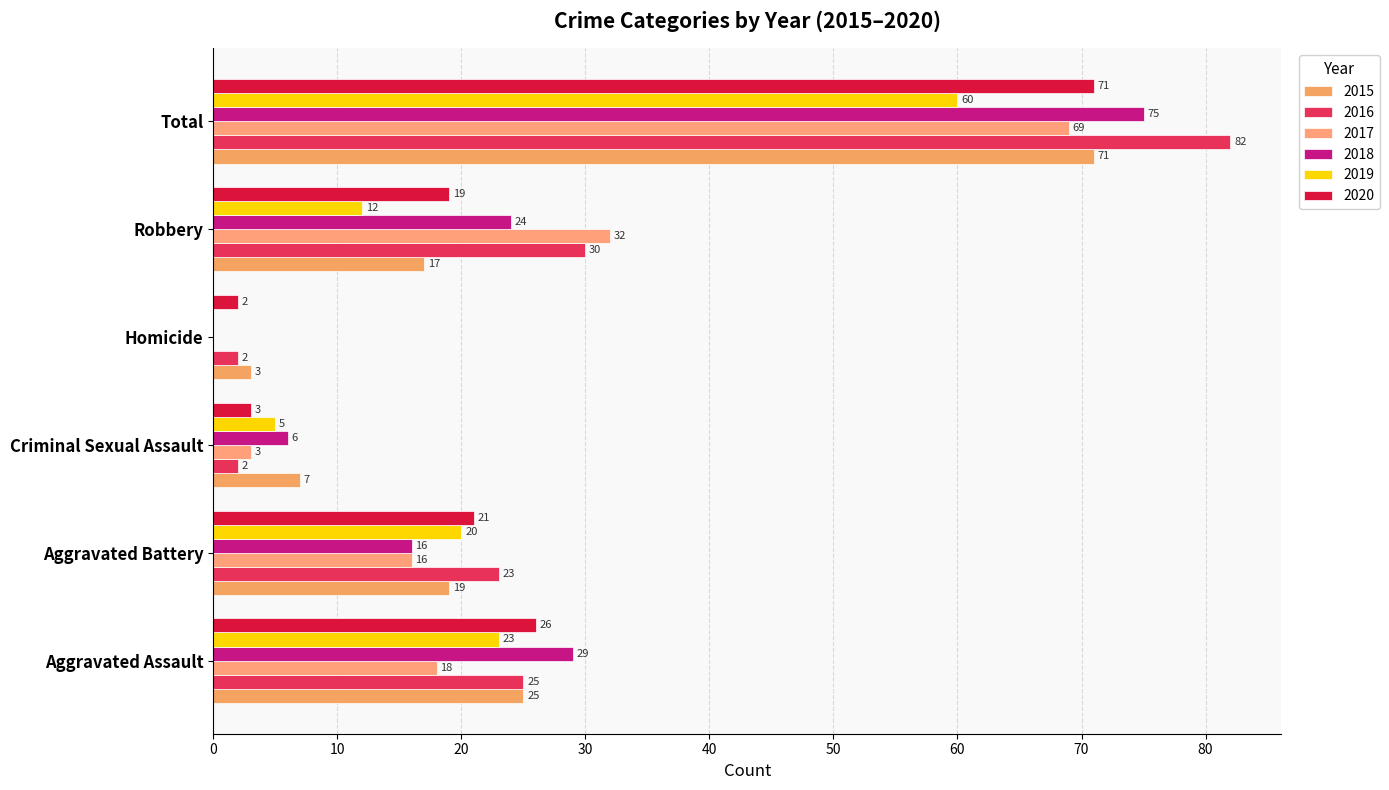

List the series in order of their peak value, lowest first.

2019, 2017, 2015, 2020, 2018, 2016